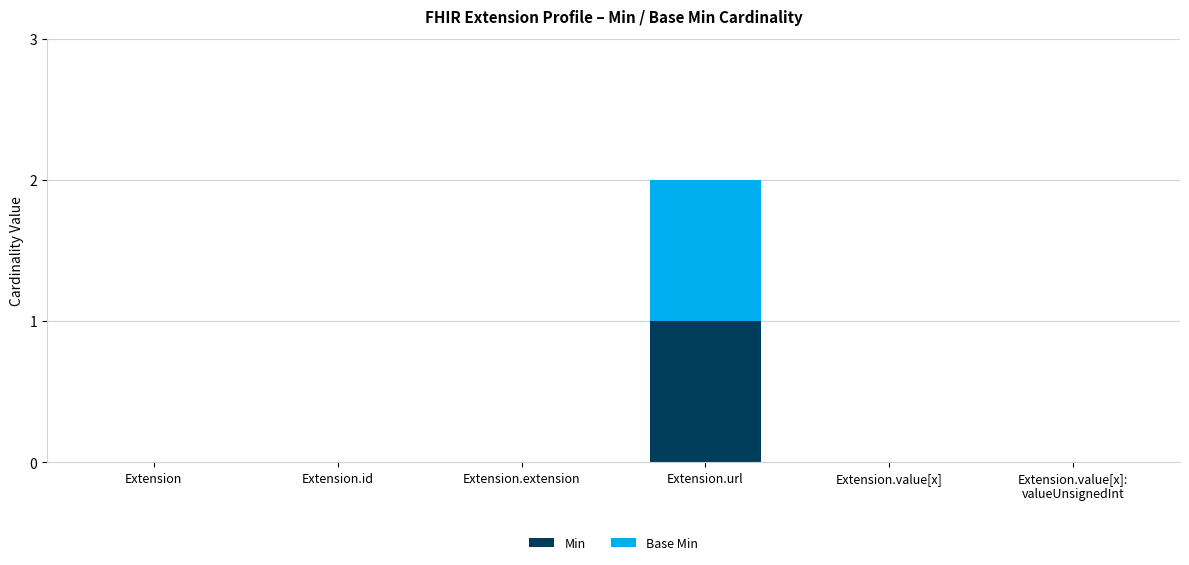

Is it true that Min equals -1 at Extension?

False